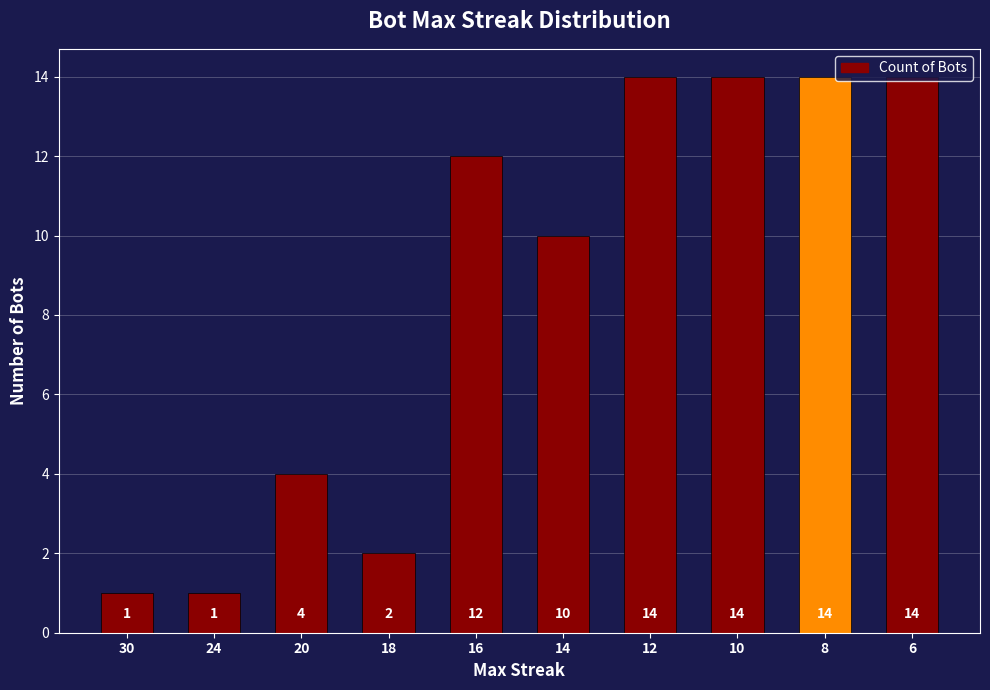

The chart shows a value of 14 at 8. True or false?

True